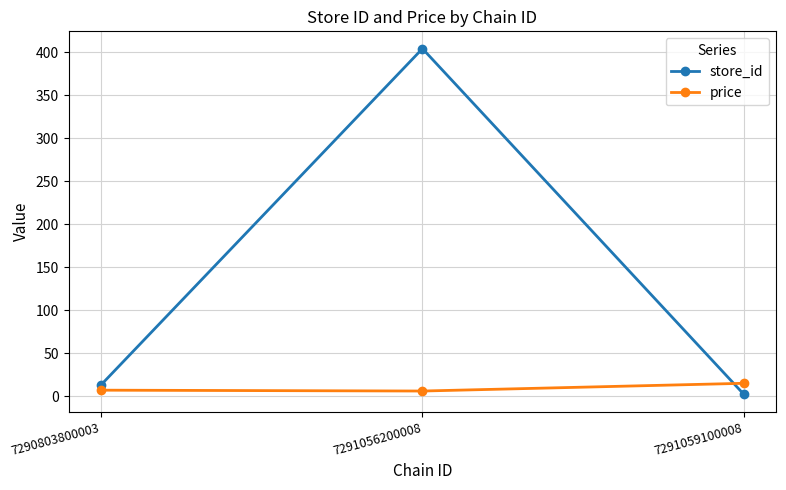

Rank the series at 7291056200008 from highest to lowest value.

store_id, price